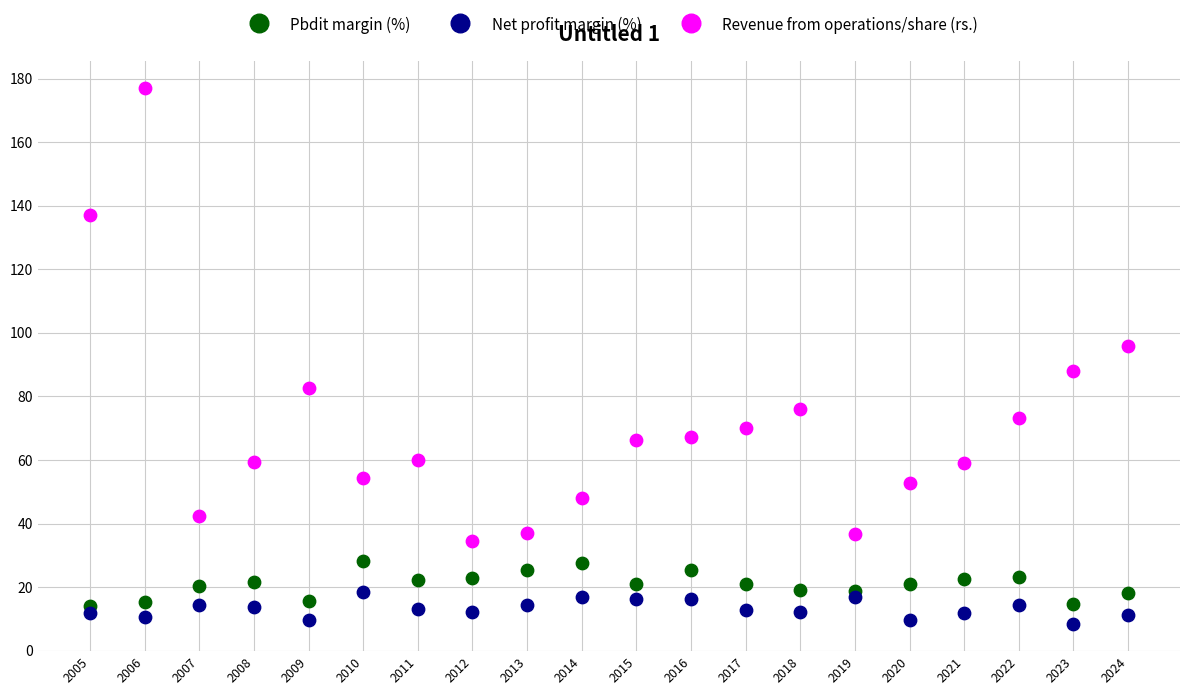

What are all the series names shown in the legend?

Pbdit margin (%), Net profit margin (%), Revenue from operations/share (rs.)